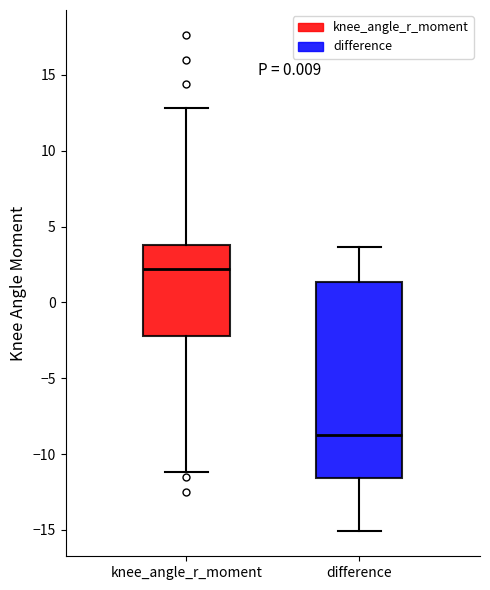

Which box has the highest median line?

knee_angle_r_moment